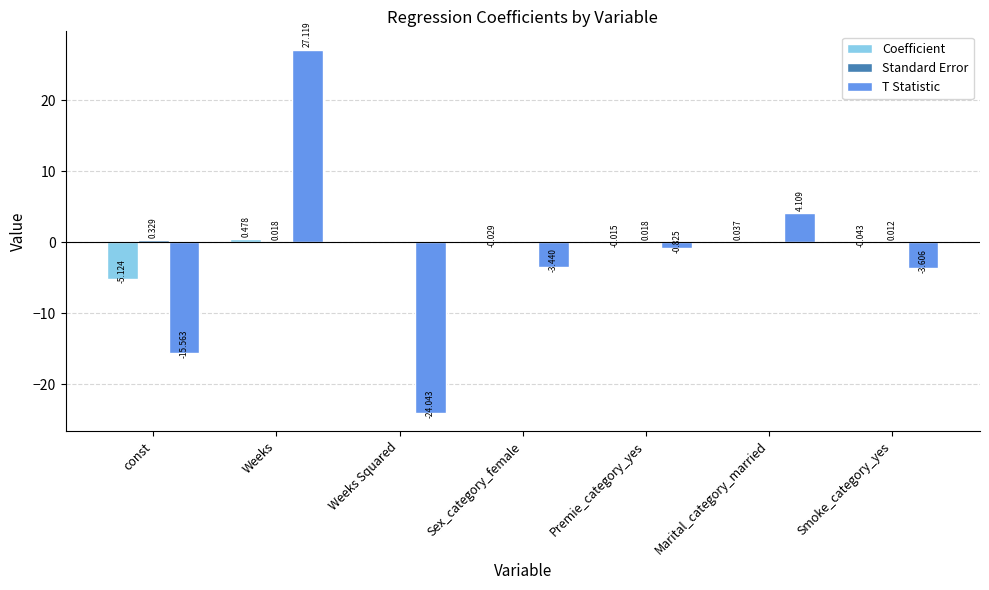

Which label corresponds to the largest value in the chart?

Weeks